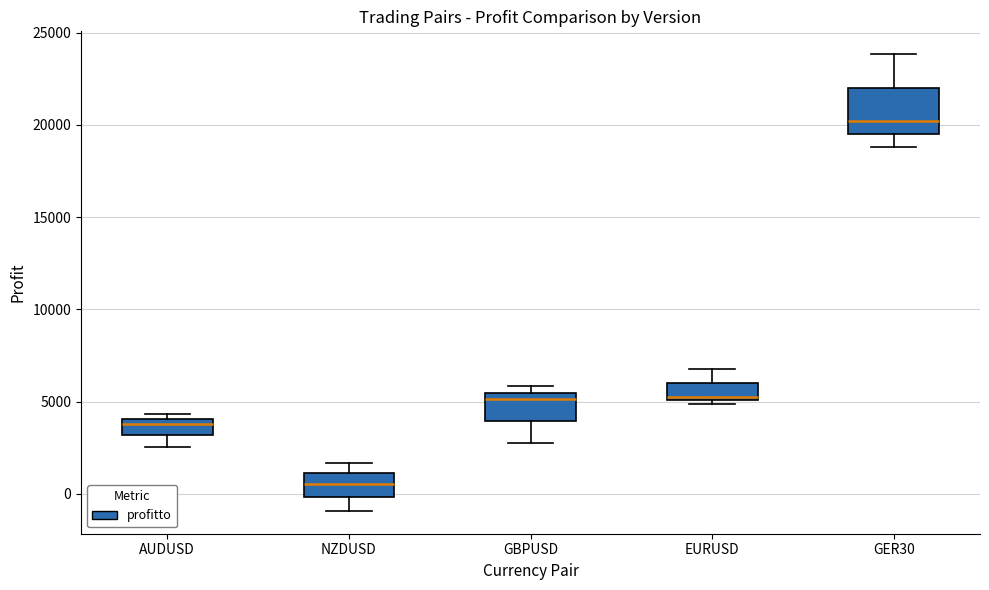

Where is the lower edge of the box for EURUSD on the y-axis? The values are not printed on the chart, so give them approximately, as read against the axis.

5000